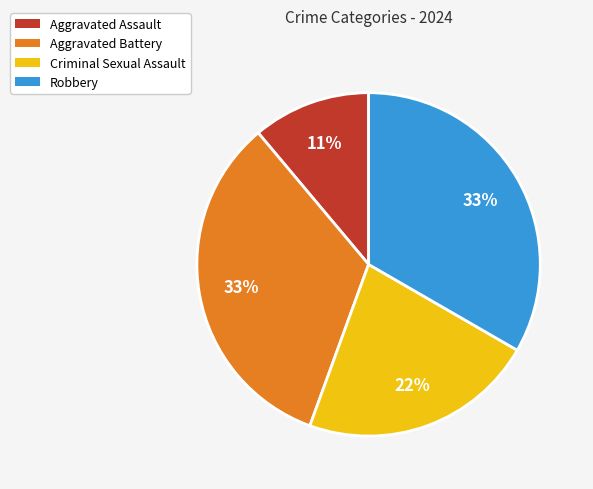

What is the smallest slice in the pie chart?

Aggravated Assault